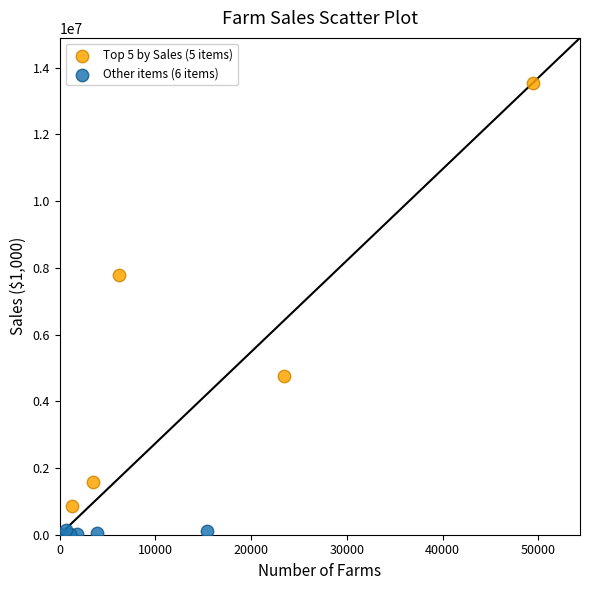

Which series reaches the maximum Y coordinate?

Top 5 by Sales (5 items)